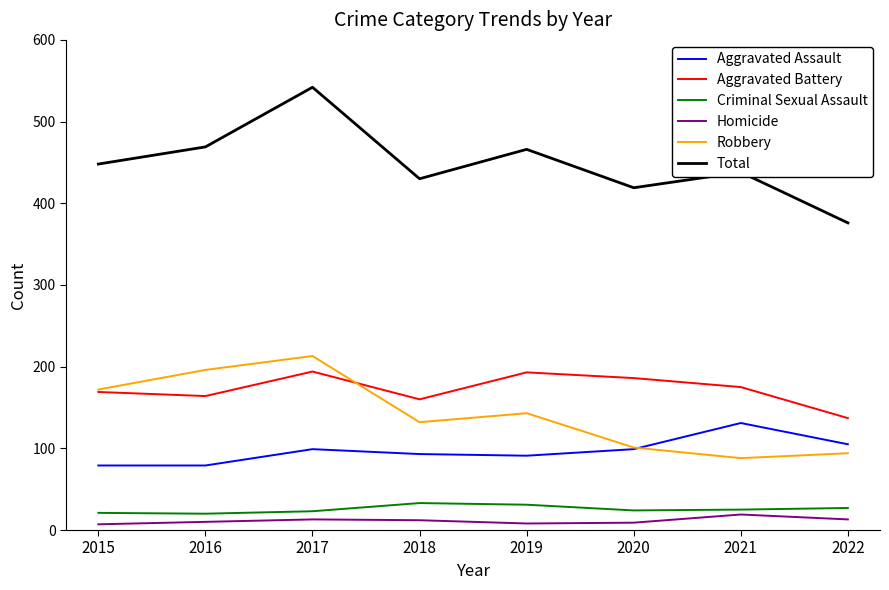

Count the number of categories in the chart.

8